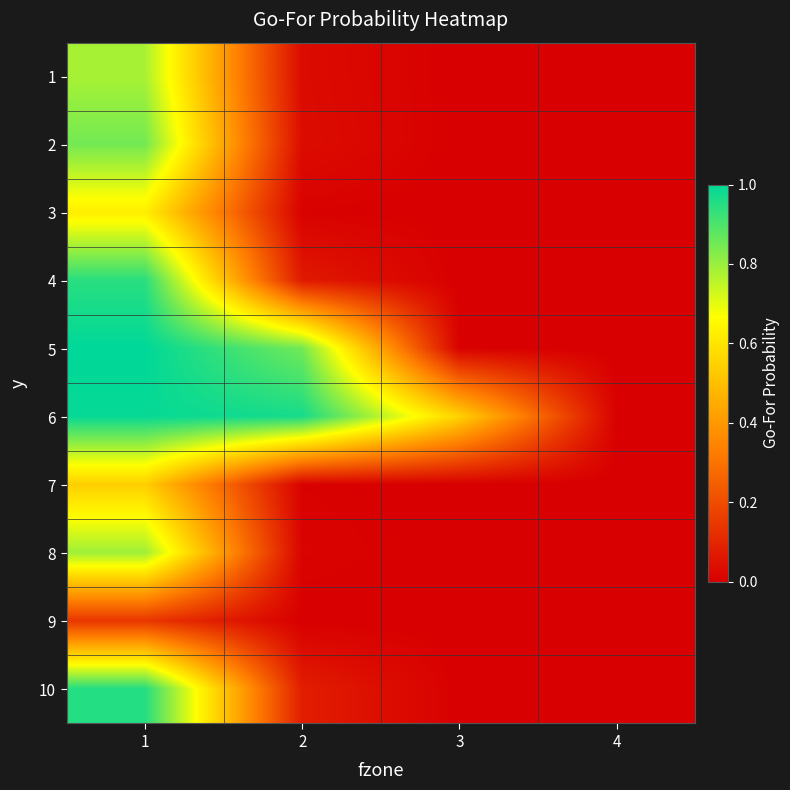

At 4, list the series in order from smallest to largest.

1, 2, 3, 4, 5, 7, 8, 9, 10, 6